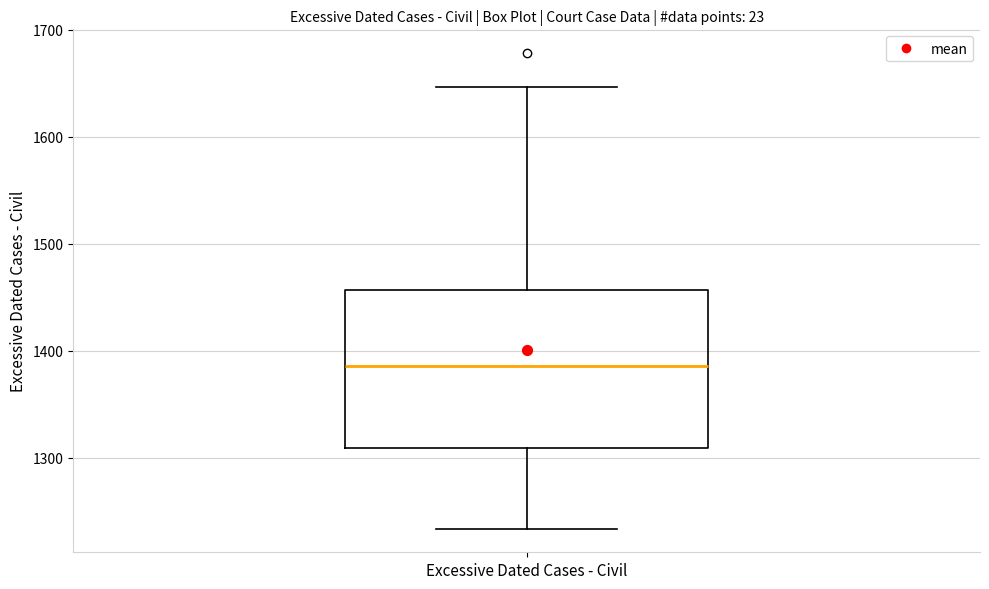

Where is the upper edge of the box for Excessive Dated Cases - Civil on the y-axis? The values are not printed on the chart, so give them approximately, as read against the axis.

1460